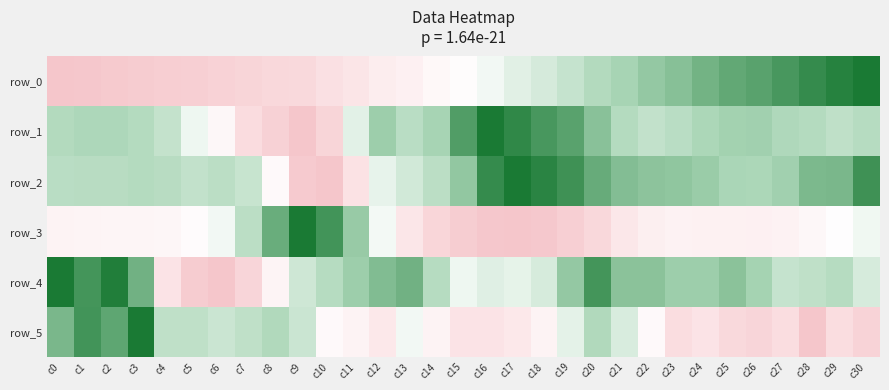

How many positive values does the row_3 series have?

30